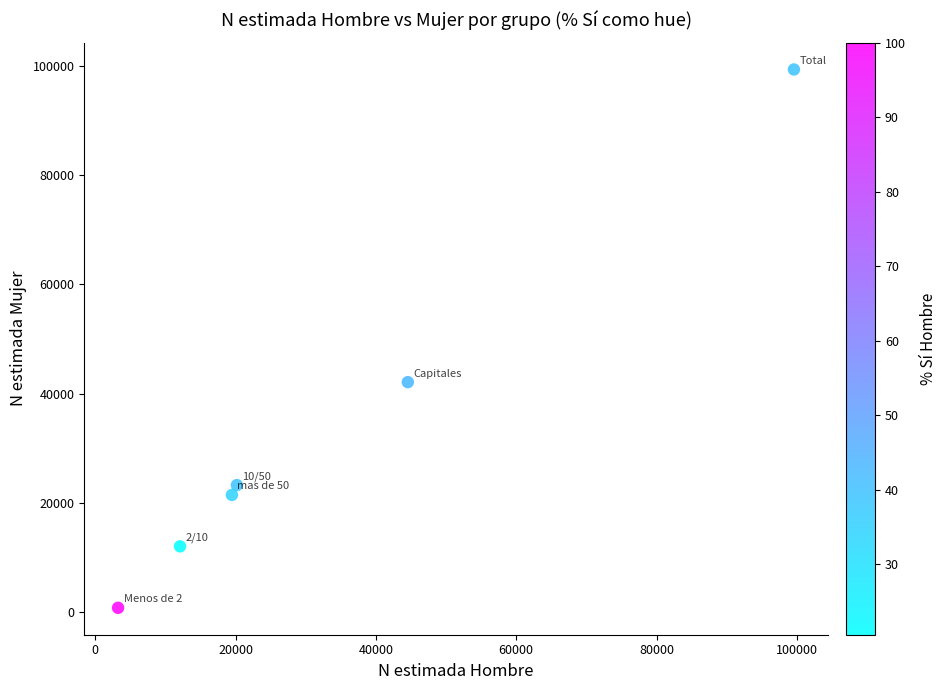

What is the average X value?

33192